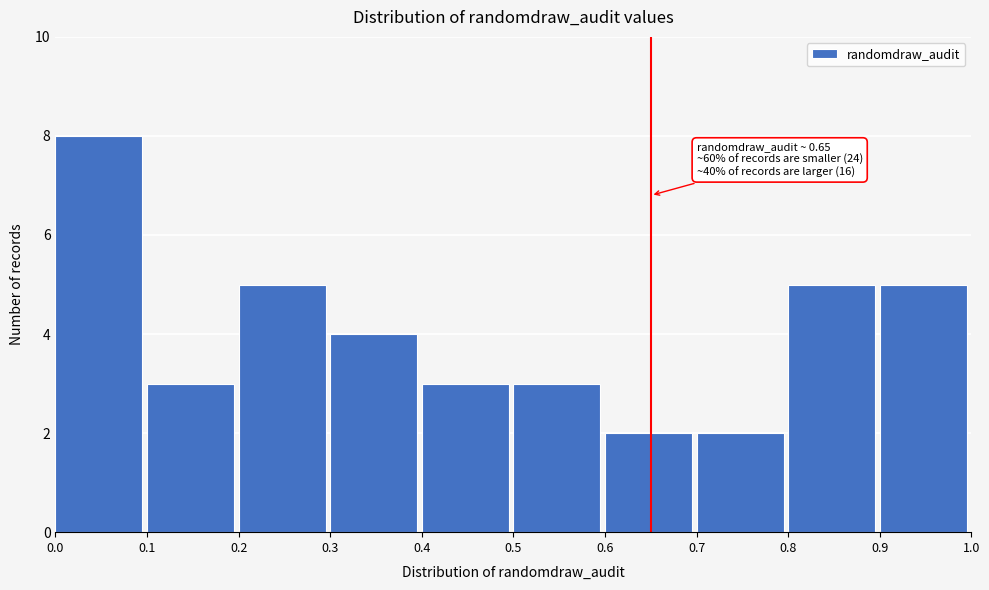

Reading left to right, extract all data points from this chart.

8	3	5	4	3	3	2	2	5	5